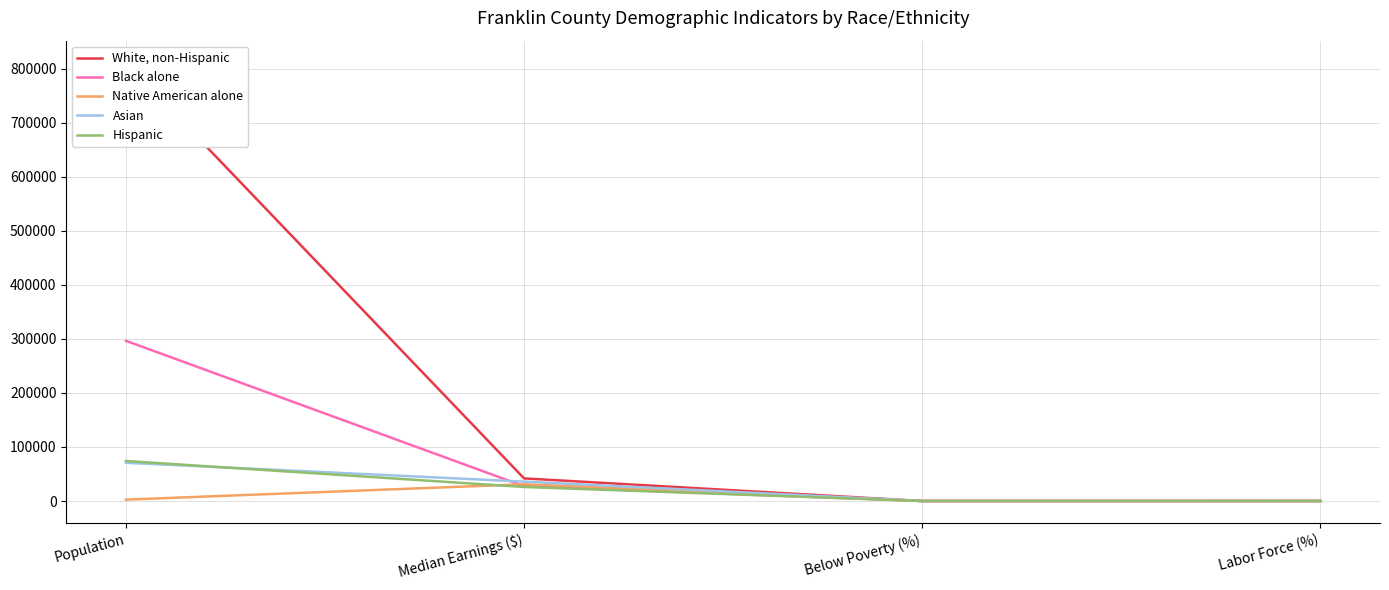

At which category is the sum across all series the highest?

Population